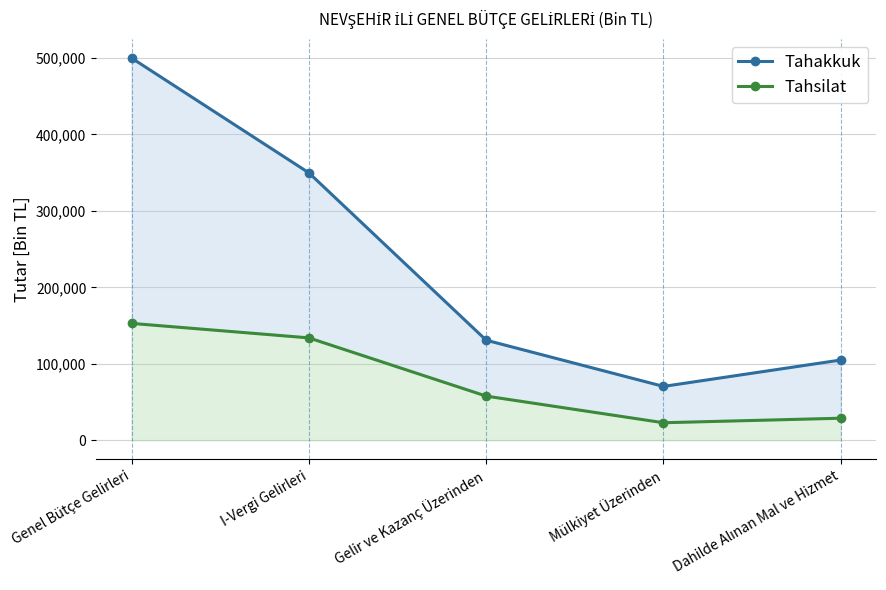

How many values in the Tahakkuk series are below 130848?

2